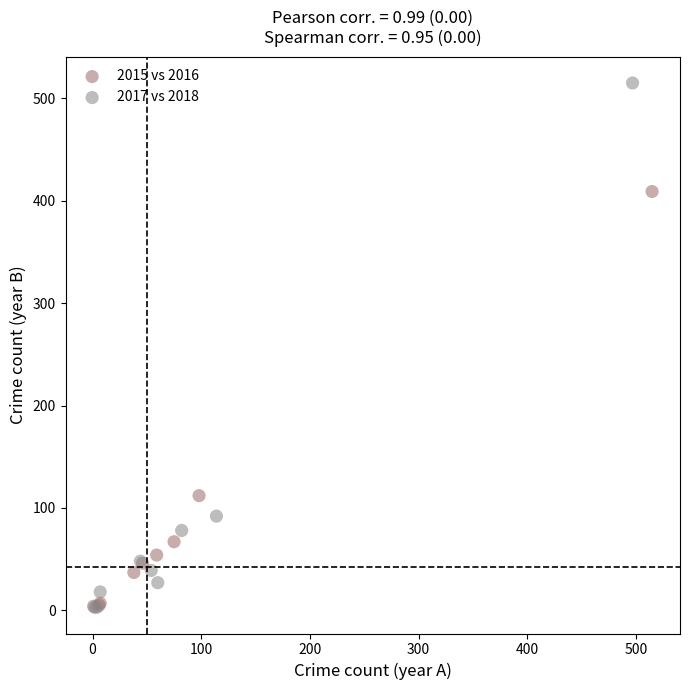

What are all the series names shown in the legend?

2015 vs 2016, 2017 vs 2018